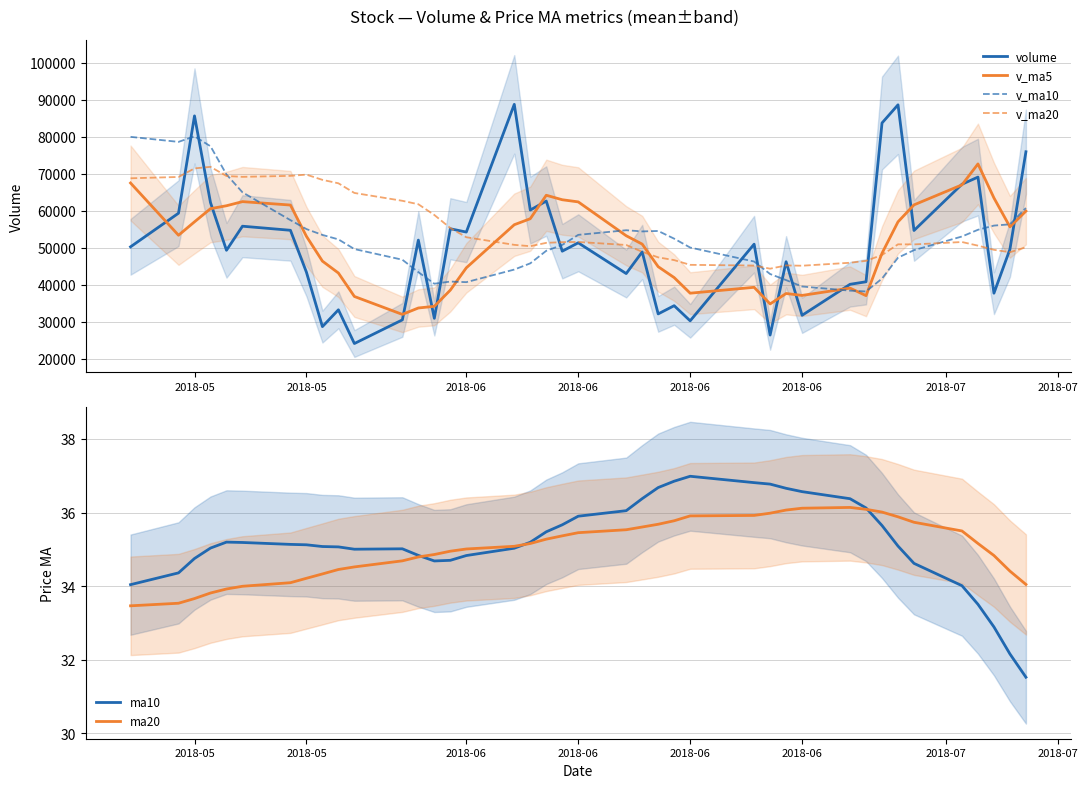

How many data points does each series have?

40